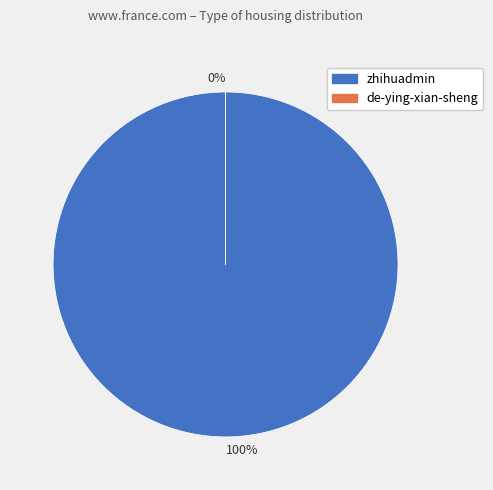

Which category has the biggest portion of the pie?

zhihuadmin